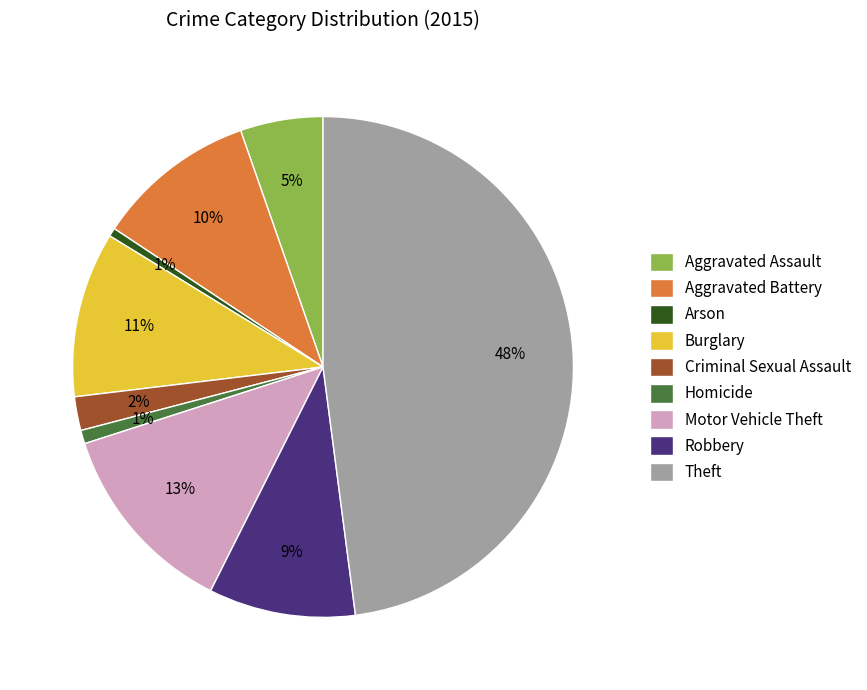

Between Burglary and Aggravated Assault, which is larger?

Burglary